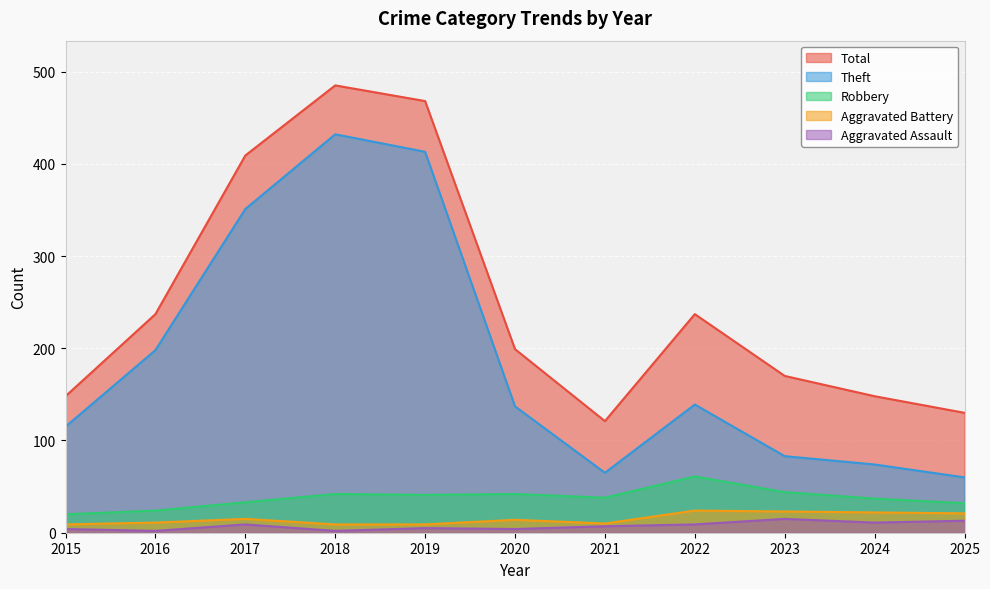

True or false: Aggravated Battery and Aggravated Assault intersect in this chart.

False